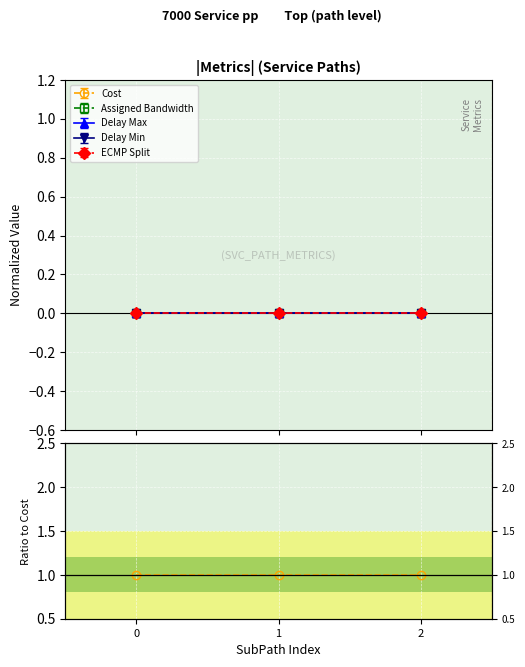

The value of ECMP Split at 2 is 0.0. True or false?

True